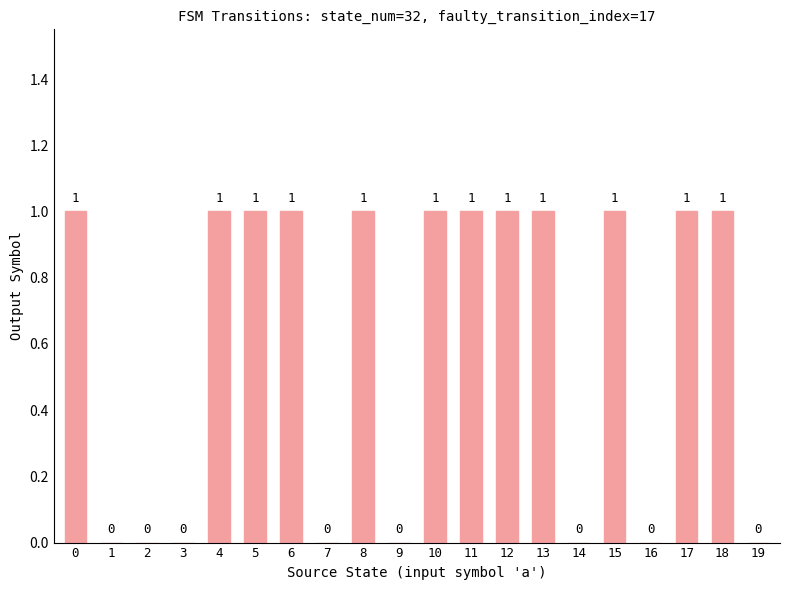

The value at 12 is 1. True or false?

True